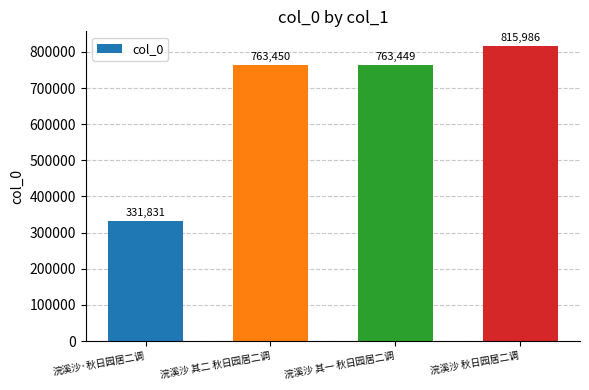

Reading left to right, what are all the values shown in this chart?

浣溪沙·秋日园居二调=331831	浣溪沙 其二 秋日园居二调=763450	浣溪沙 其一 秋日园居二调=763449	浣溪沙 秋日园居二调=815986